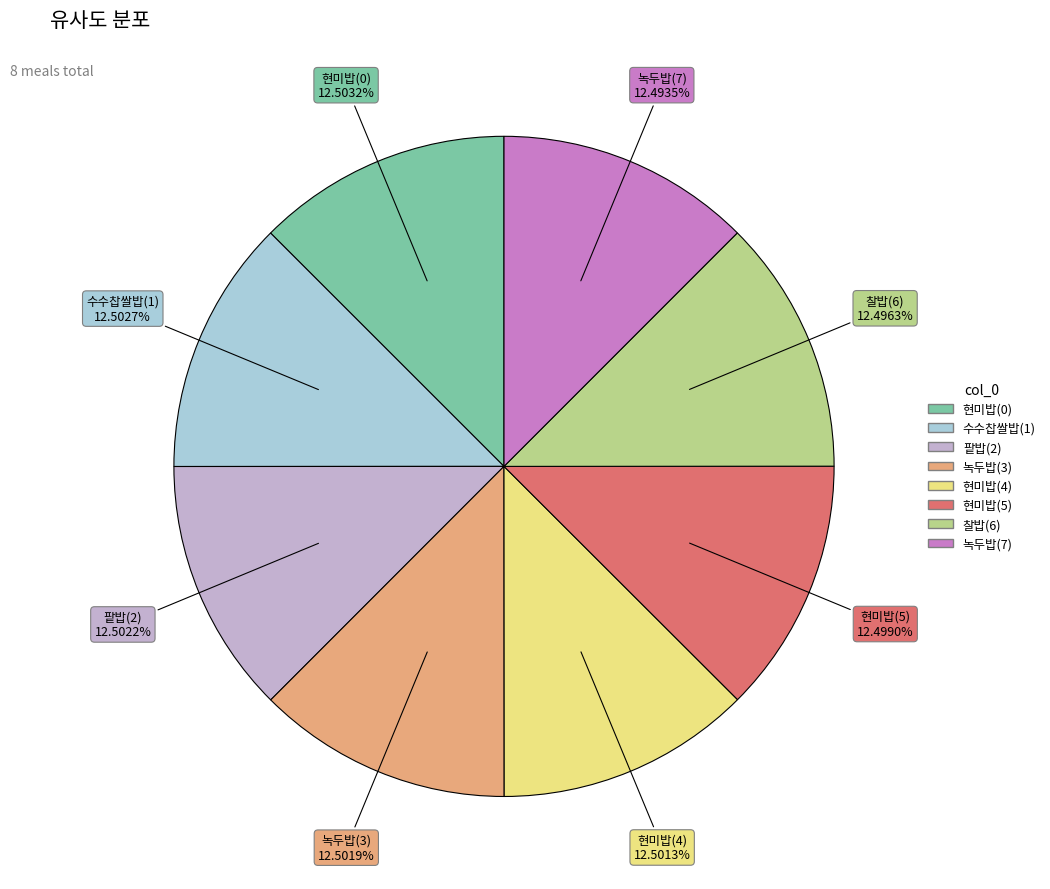

Does 현미밥(4) represent more than half of the total?

No